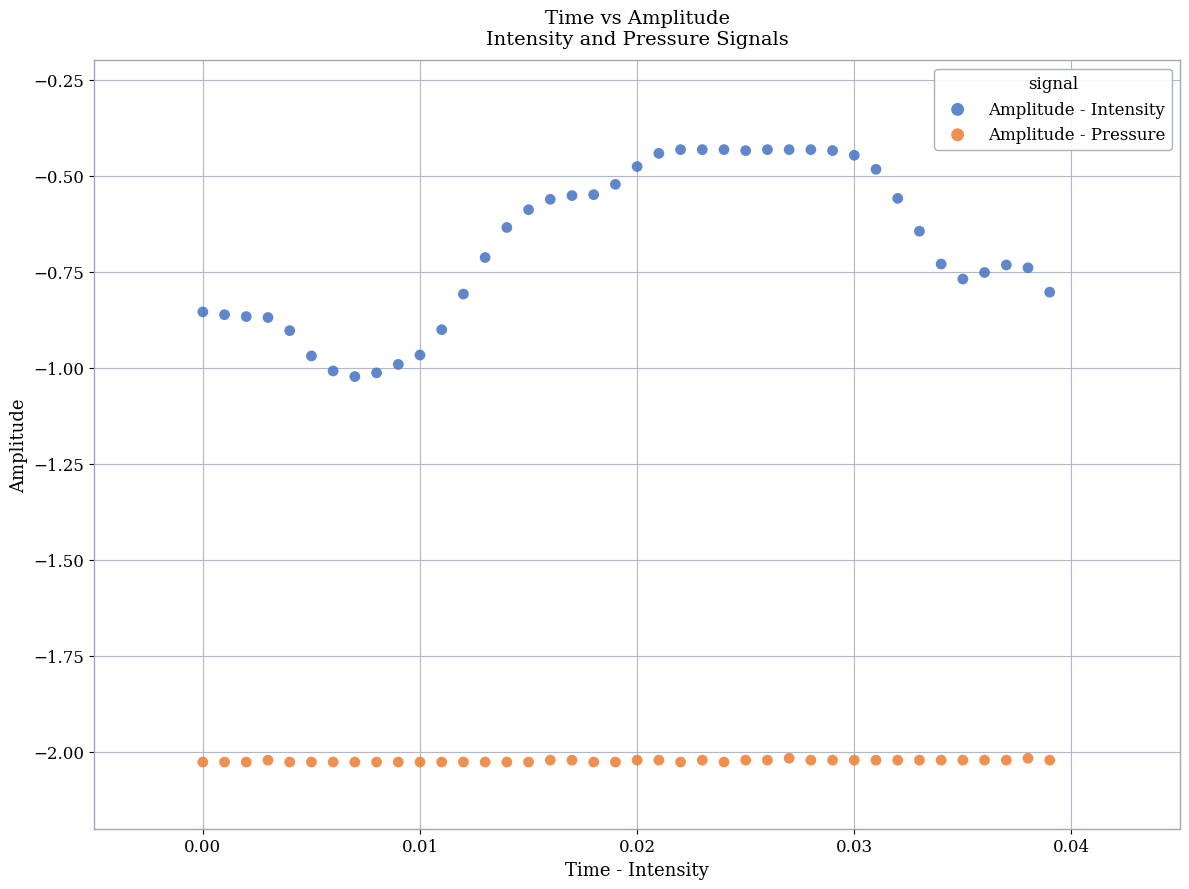

Which series contains the highest Y value?

Amplitude - Intensity